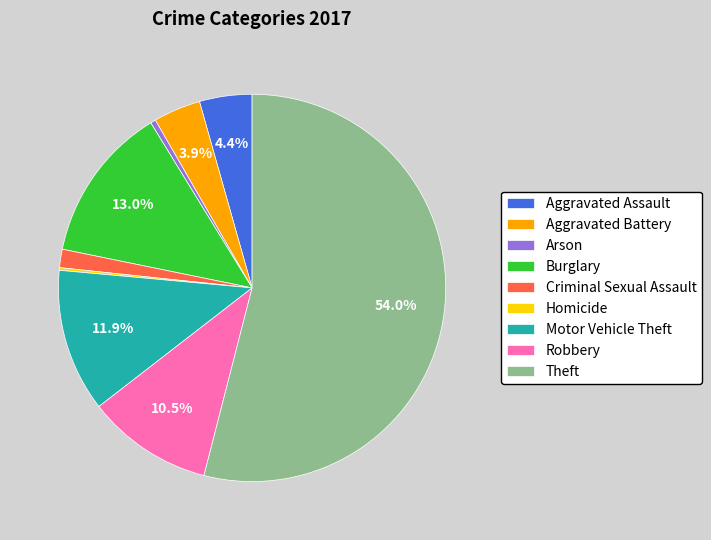

To the nearest percent, what percentage of the pie is Motor Vehicle Theft?

12%